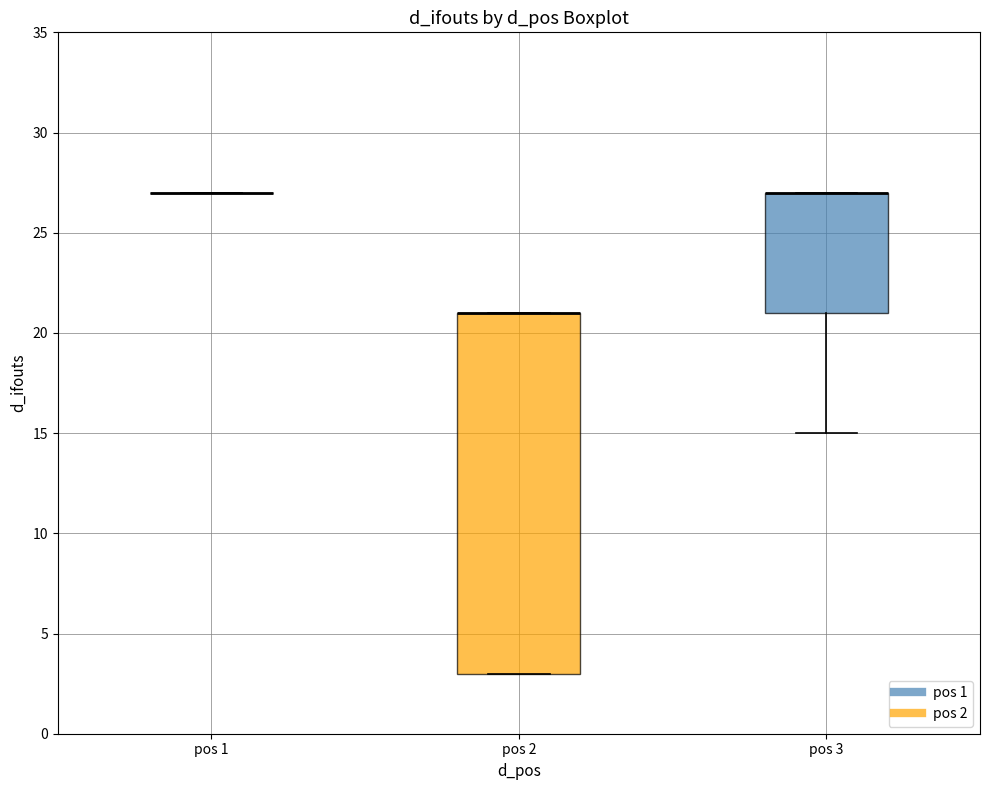

Which box is the tallest, from its lower edge to its upper edge?

pos 2